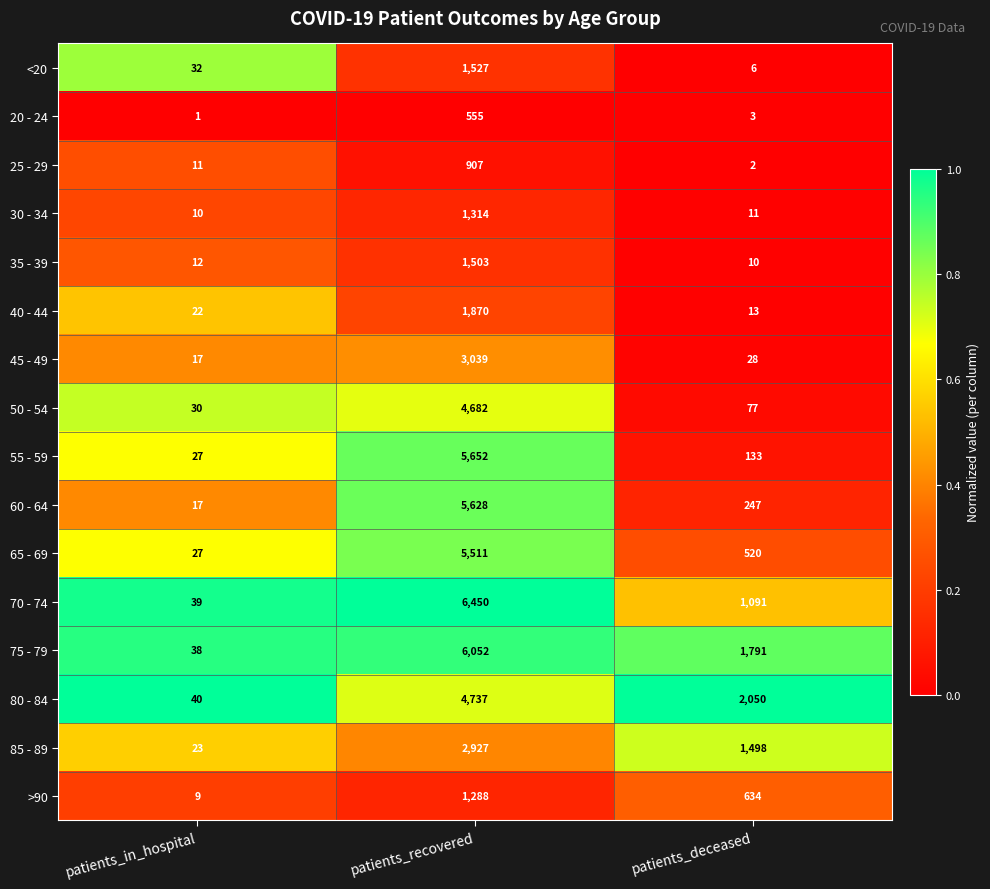

Which series has the largest total across all categories?

75 - 79